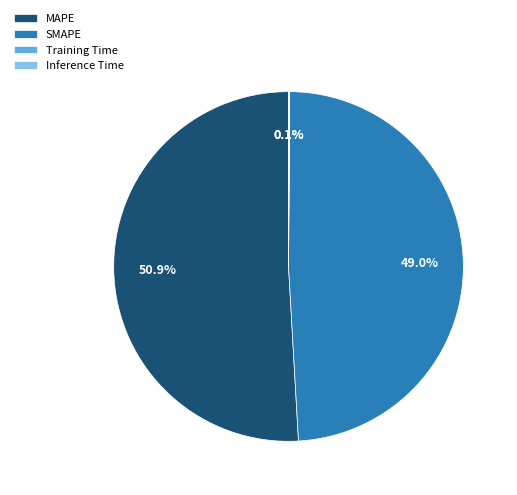

Which slice is the largest?

MAPE